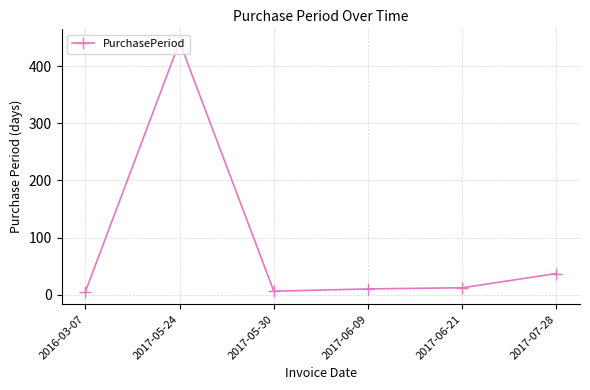

Approximately how many times larger is the value at 2017-06-09 compared to 2017-07-28?

0.3